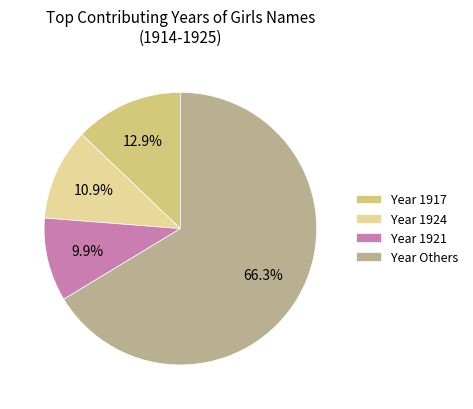

Combined, do Year 1917 and Year 1924 account for over 50%?

No